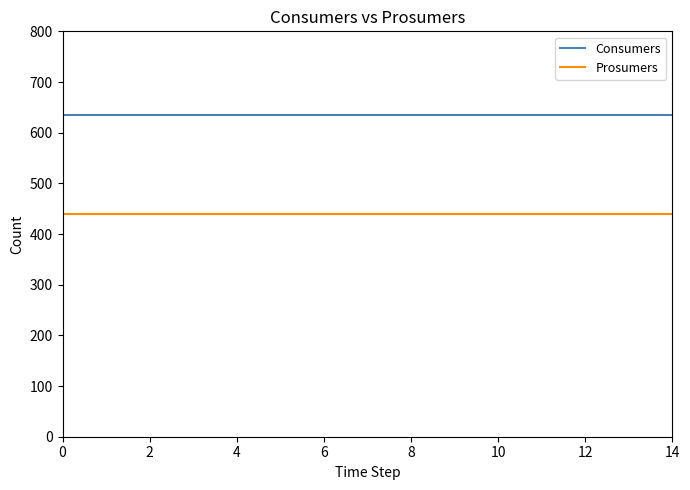

How many lines are shown in the chart?

2